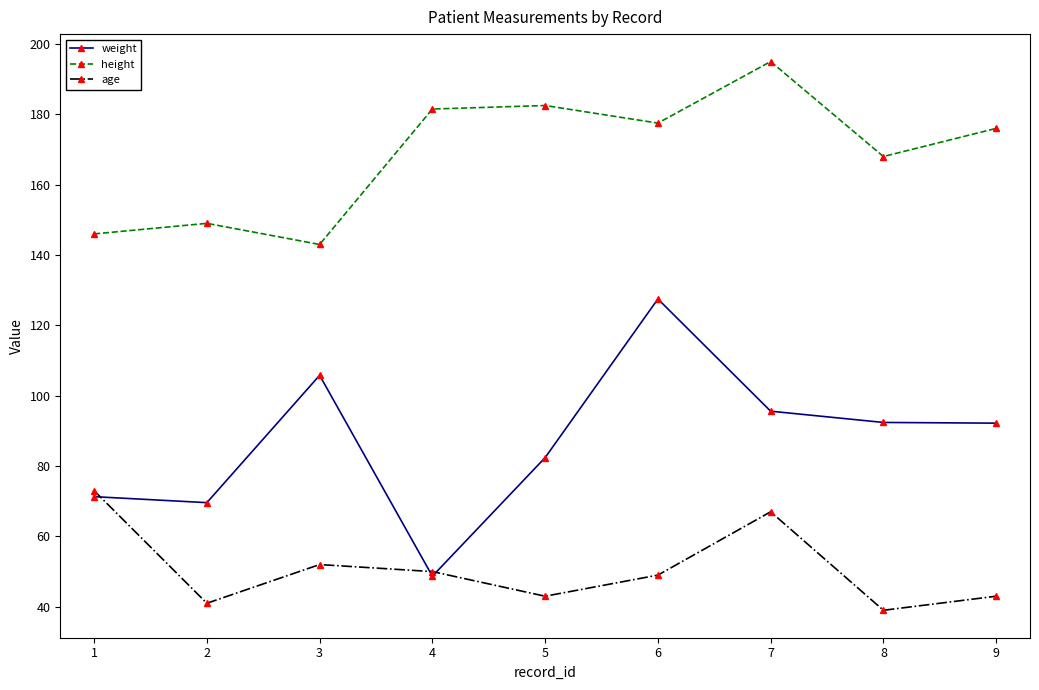

What is the value of the age point at the 8th from the left?

39.0